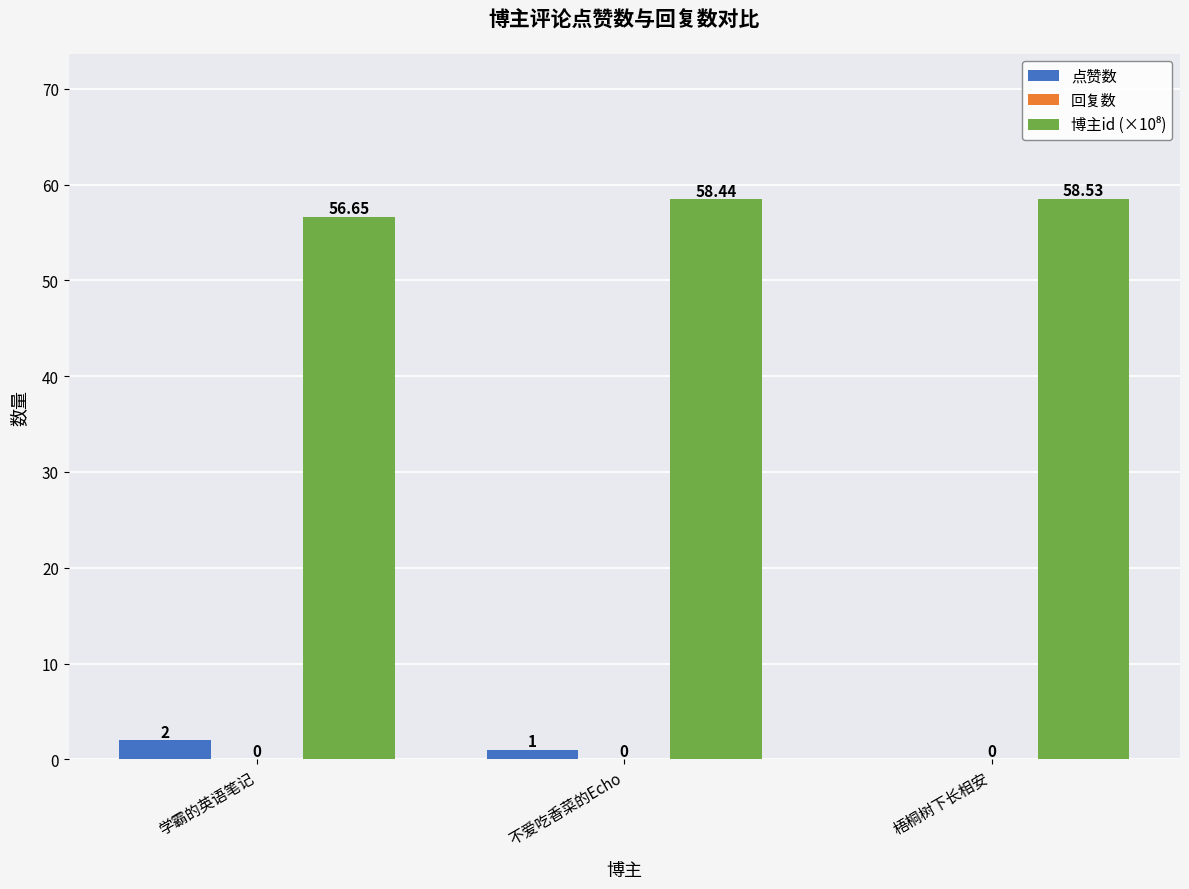

Between 学霸的英语笔记 and 梧桐树下长相安, which series saw the biggest shift?

点赞数